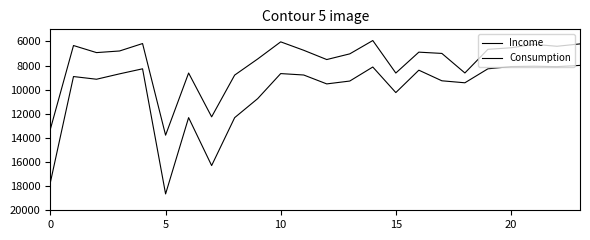

How many lines are shown in the chart?

2